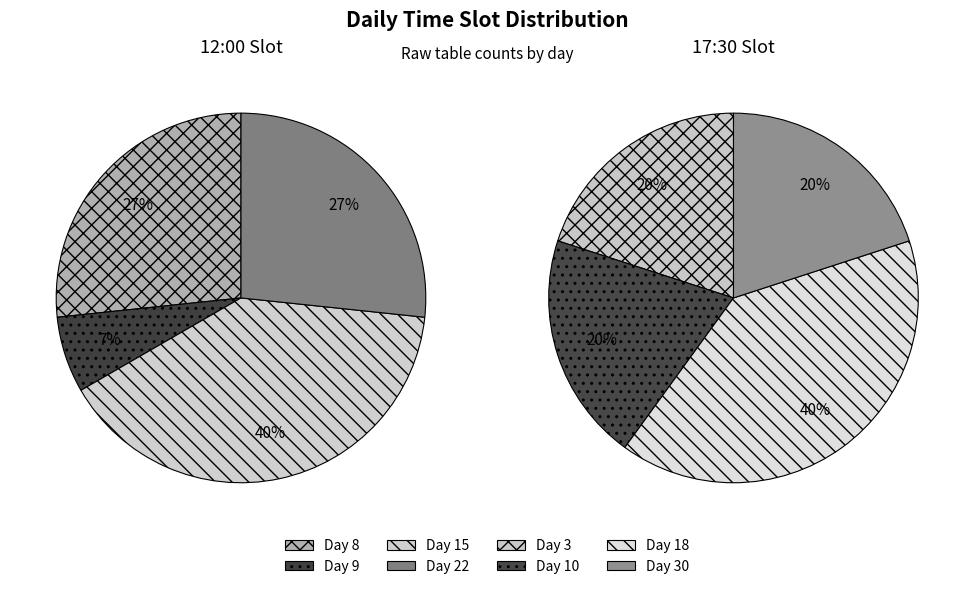

Do 15 and 9 together represent more than half of the pie?

No